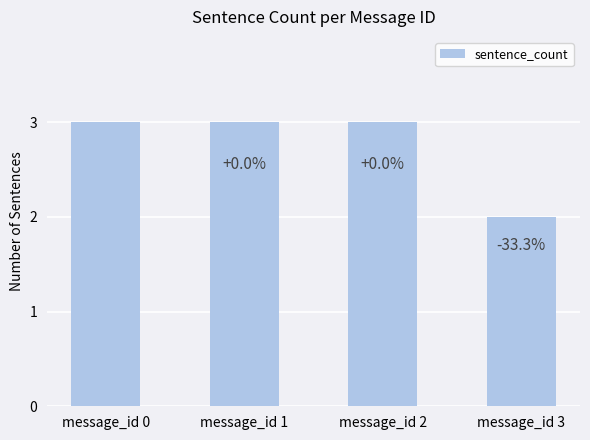

Are the bars horizontal?

No